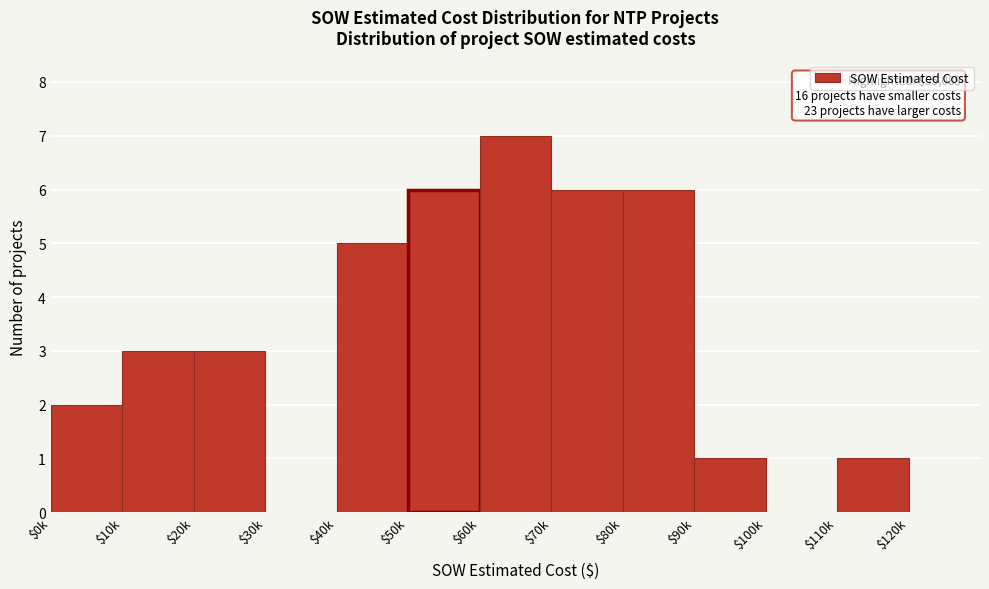

The chart shows a value of 0 at $120k. True or false?

True